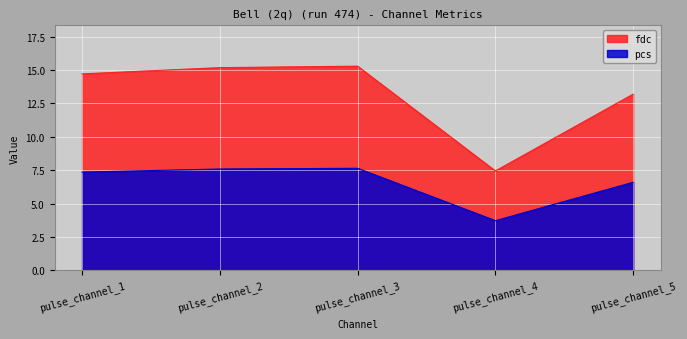

True or false: fdc has a value of 3.7 at pulse_channel_5.

False